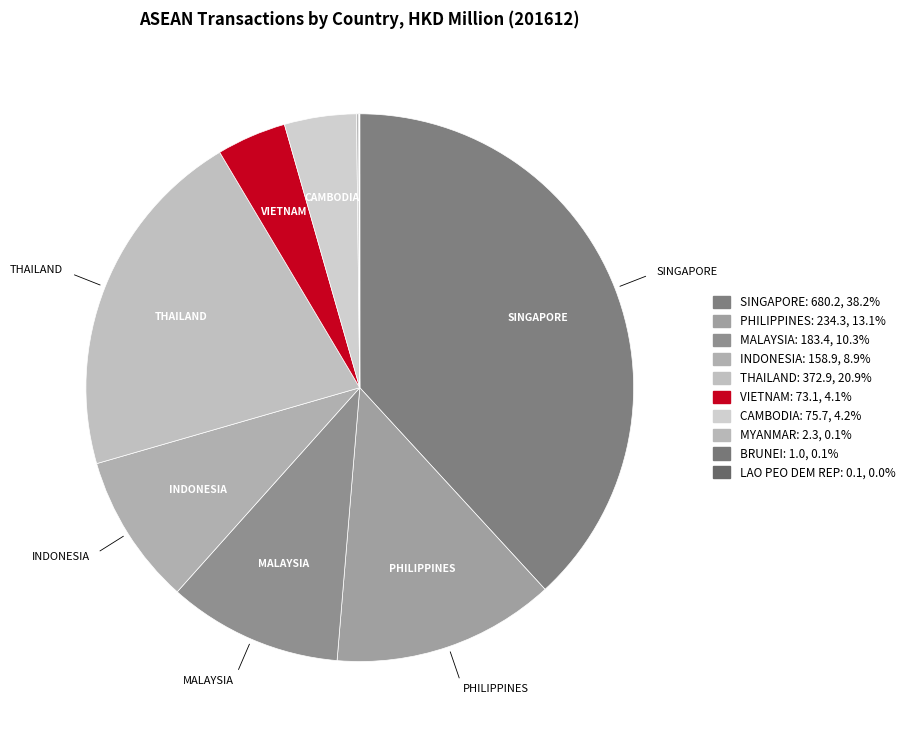

What is the change in value from INDONESIA to CAMBODIA?

-83.2